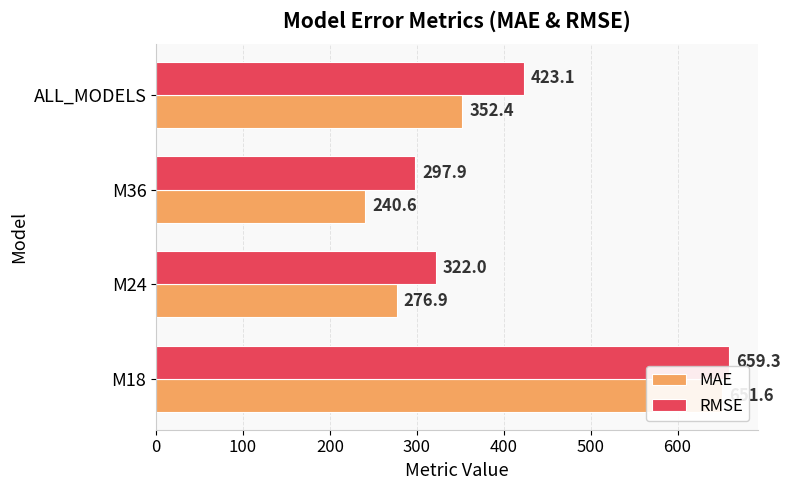

What are all the series names shown in the legend?

MAE, RMSE